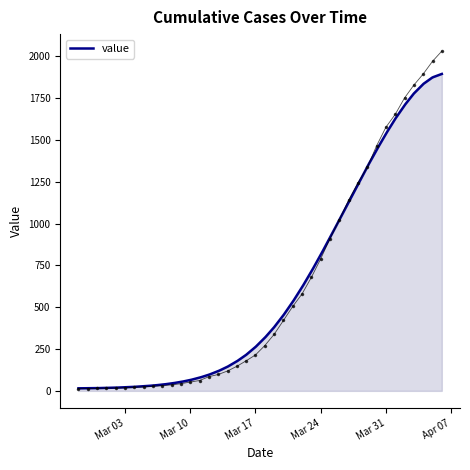

What is the label of the 31st point from the right?

2020-03-07